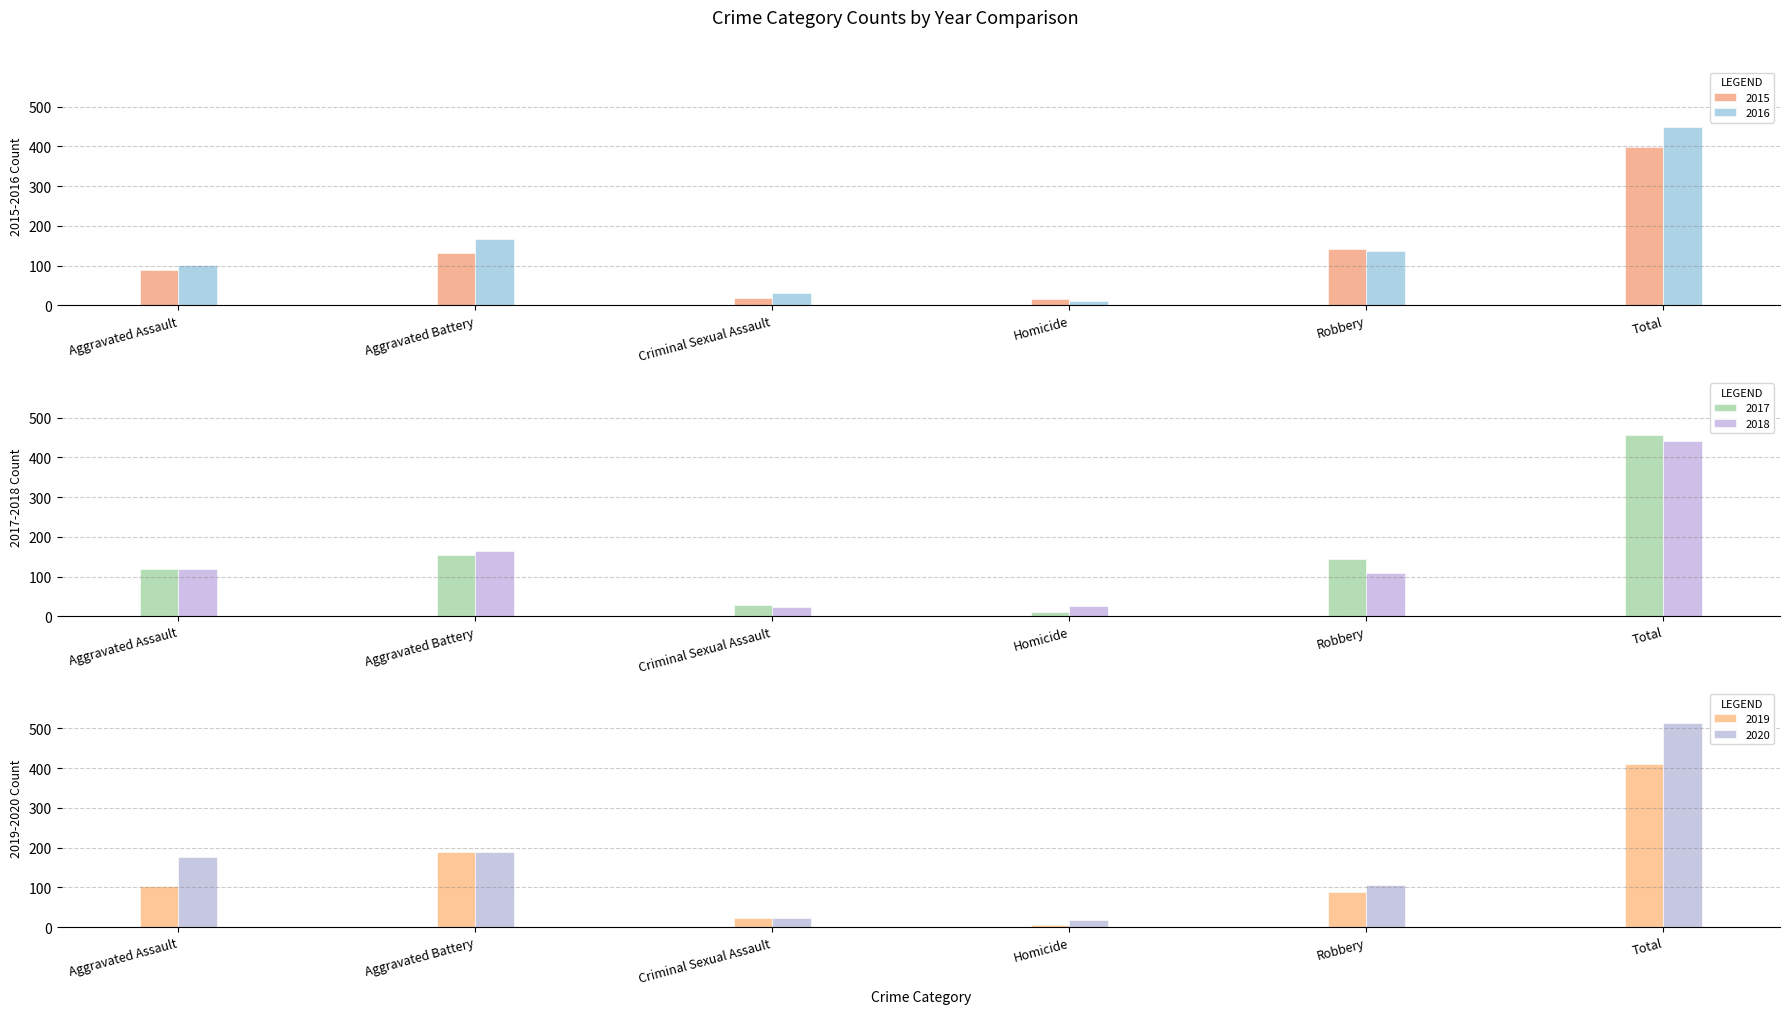

At which label does 2015 first exceed 133?

Robbery